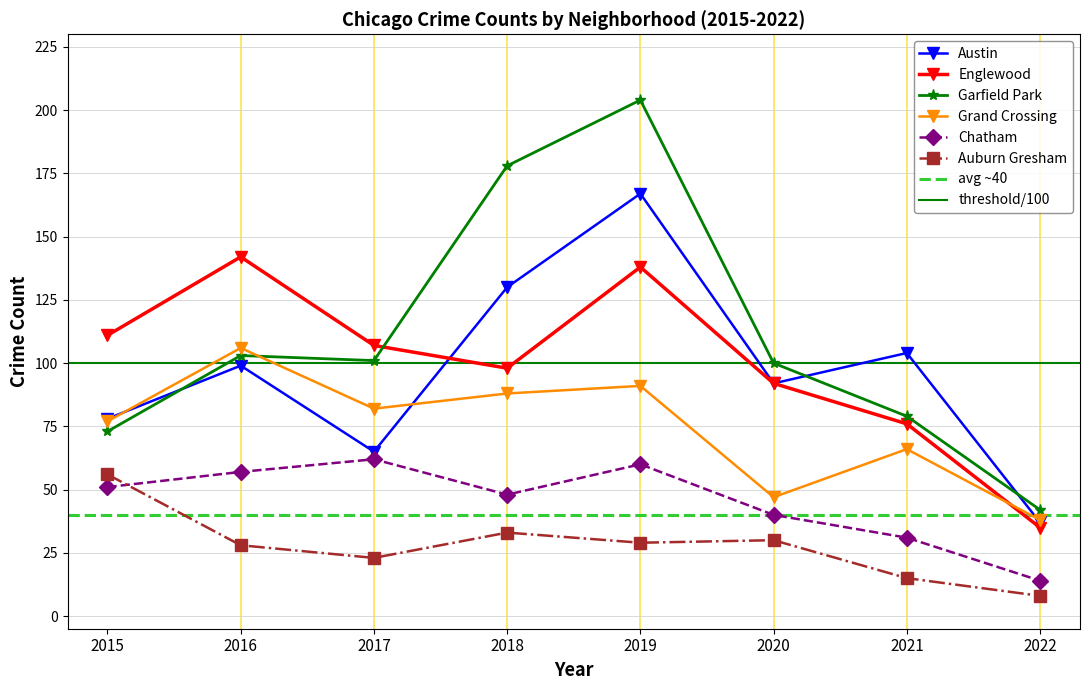

At how many categories does at least one series exceed 58?

7